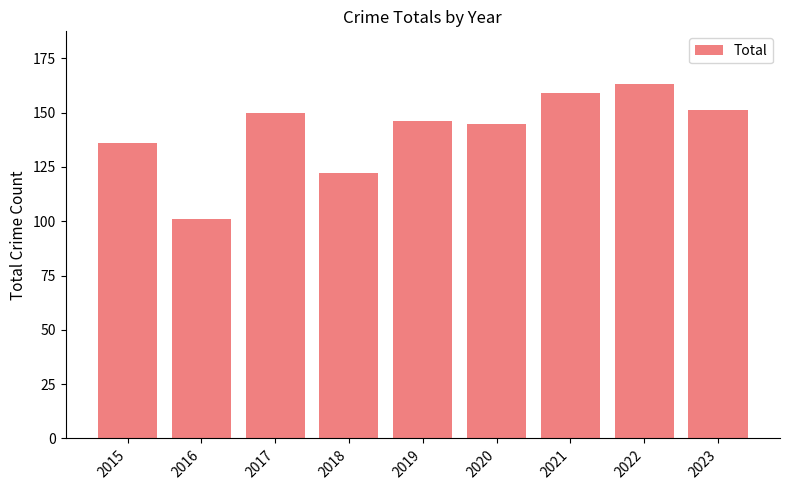

What is the difference between the values at 2022 and 2021?

4